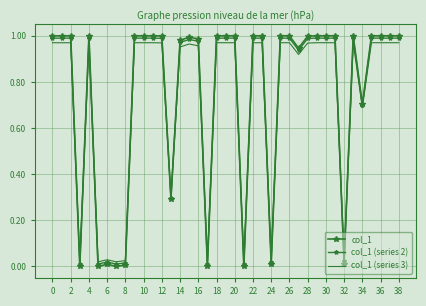

Reading left to right, transcribe all the data shown in this chart.

col_1: 1.0	1.0	1.0	0.0	1.0	0.0	0.0	0.0	0.0	1.0	1.0	1.0	1.0	0.3	1.0	1.0	1.0	0.0	1.0	1.0	1.0	0.0	1.0	1.0	0.0	1.0	1.0	0.9	1.0	1.0	1.0	1.0	0.0	1.0	0.7	1.0	1.0	1.0	1.0
col_1 (series 2): 1.0	1.0	1.0	0.0	1.0	0.0	0.0	0.0	0.0	1.0	1.0	1.0	1.0	0.3	1.0	1.0	1.0	0.0	1.0	1.0	1.0	0.0	1.0	1.0	0.0	1.0	1.0	0.9	1.0	1.0	1.0	1.0	0.0	1.0	0.7	1.0	1.0	1.0	1.0
col_1 (series 3): 1.0	1.0	1.0	0.0	1.0	0.0	0.0	0.0	0.0	1.0	1.0	1.0	1.0	0.3	1.0	1.0	1.0	0.0	1.0	1.0	1.0	0.0	1.0	1.0	0.0	1.0	1.0	0.9	1.0	1.0	1.0	1.0	0.0	1.0	0.7	1.0	1.0	1.0	1.0